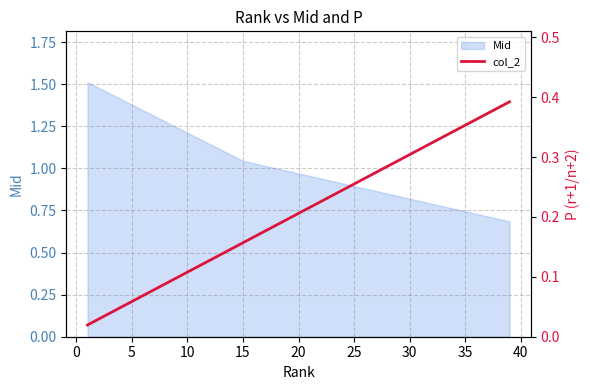

Is it true that the value at 27 is 0.1?

False